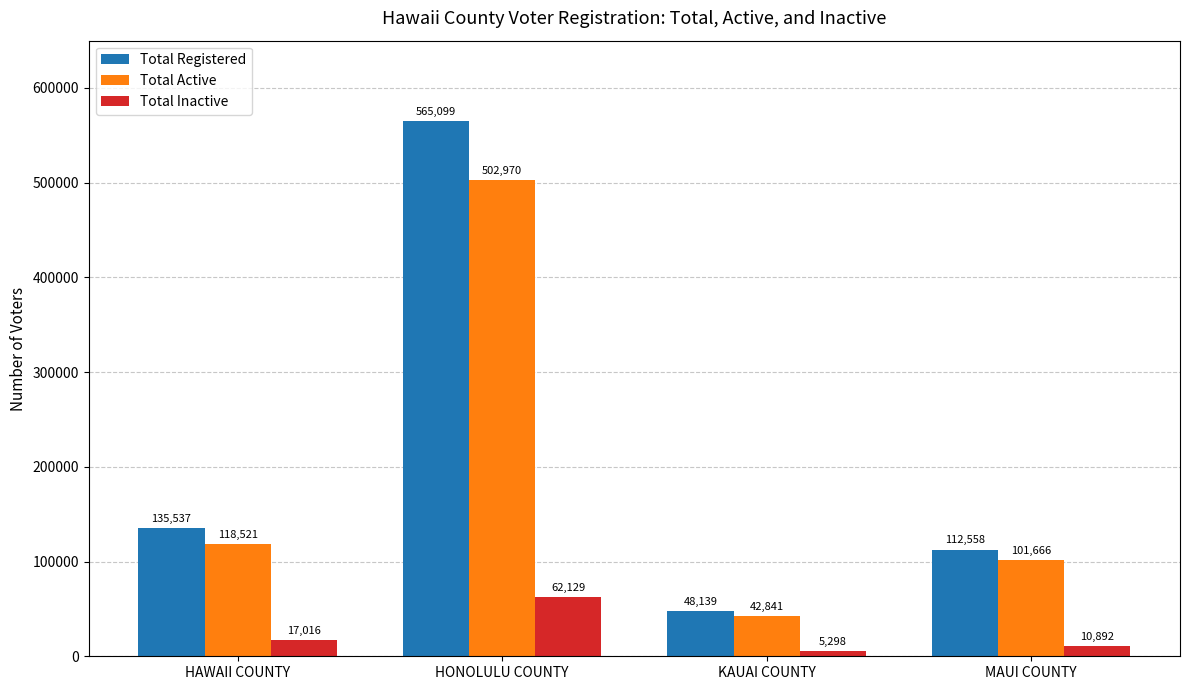

What is the label of the 3rd bar from the left?

KAUAI COUNTY